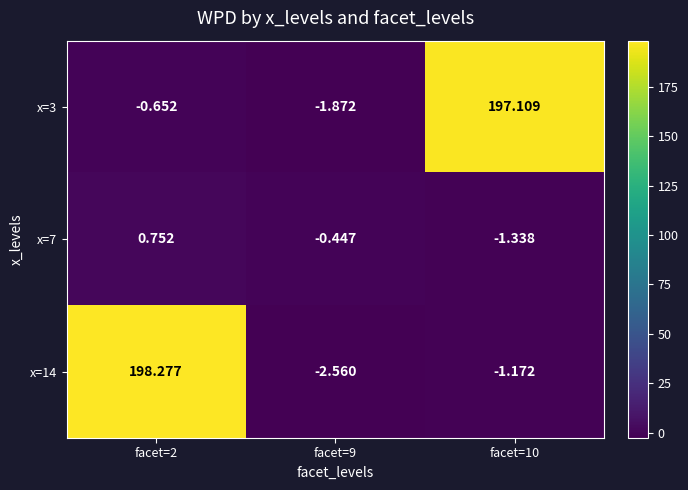

What is the spread (max minus min) of values at facet=10?

198.4